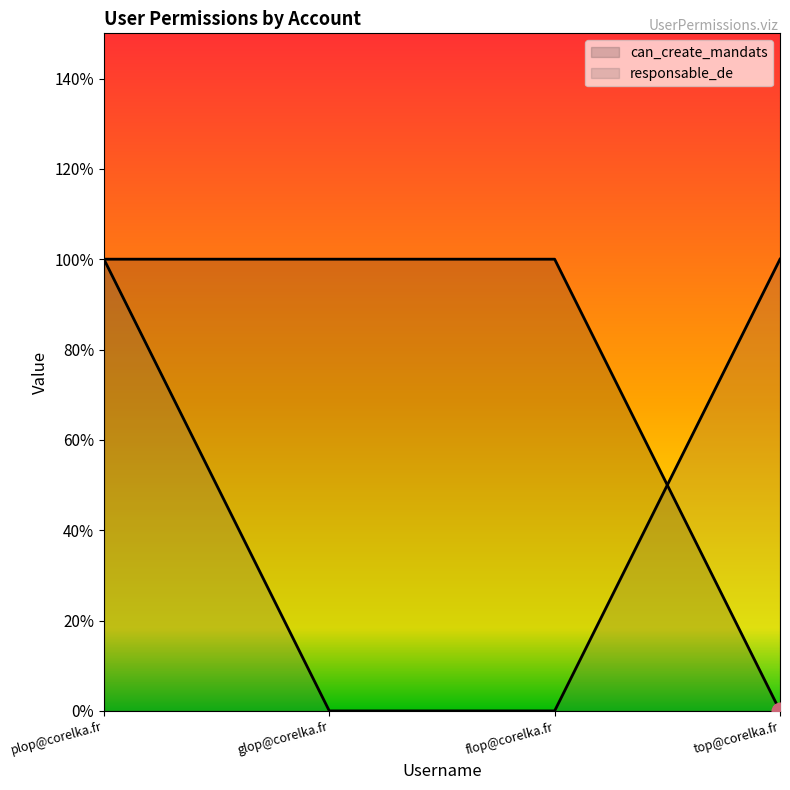

At how many categories does at least one series exceed 0?

4